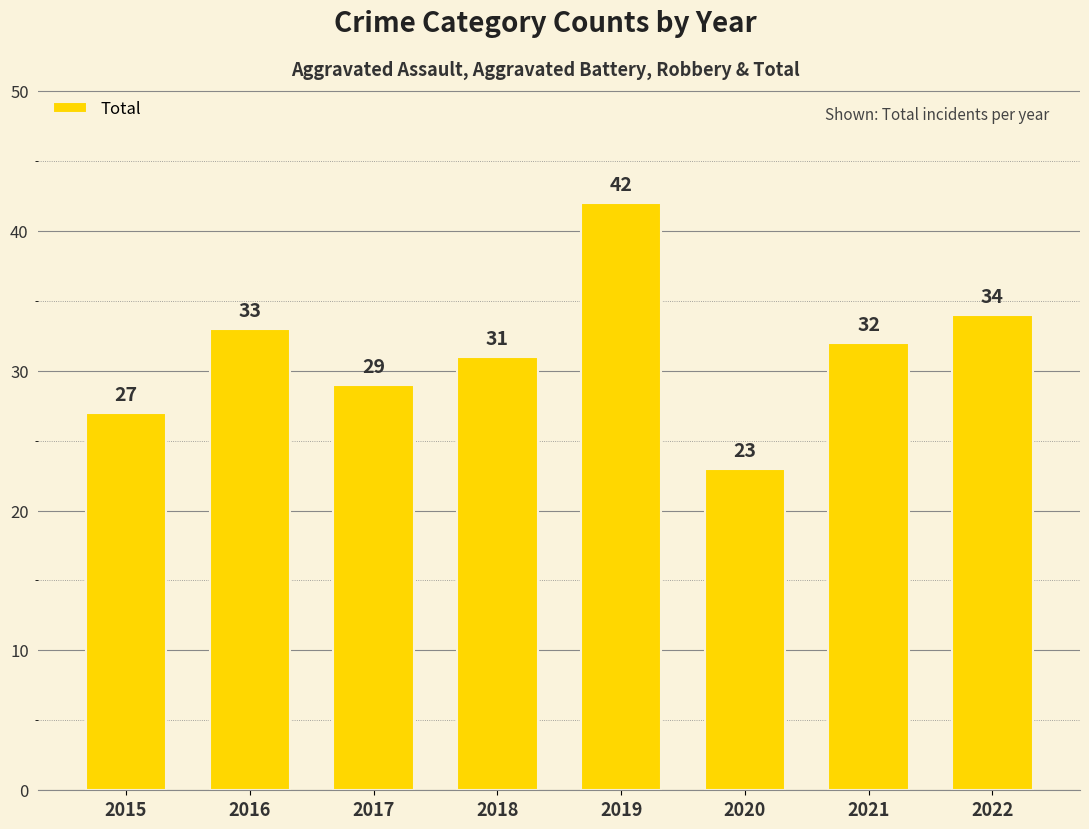

Reading left to right, transcribe all the data shown in this chart.

2015=27	2016=33	2017=29	2018=31	2019=42	2020=23	2021=32	2022=34